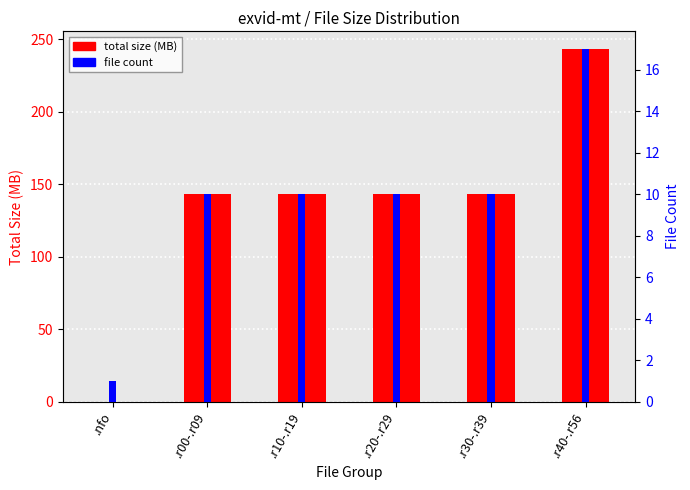

What is the maximum value shown in the chart?

243.3